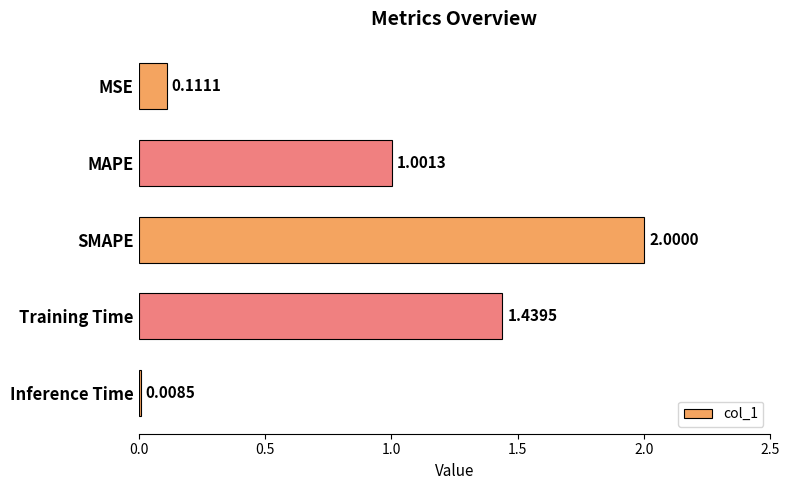

At which category does the chart reach its minimum across all series?

Inference Time